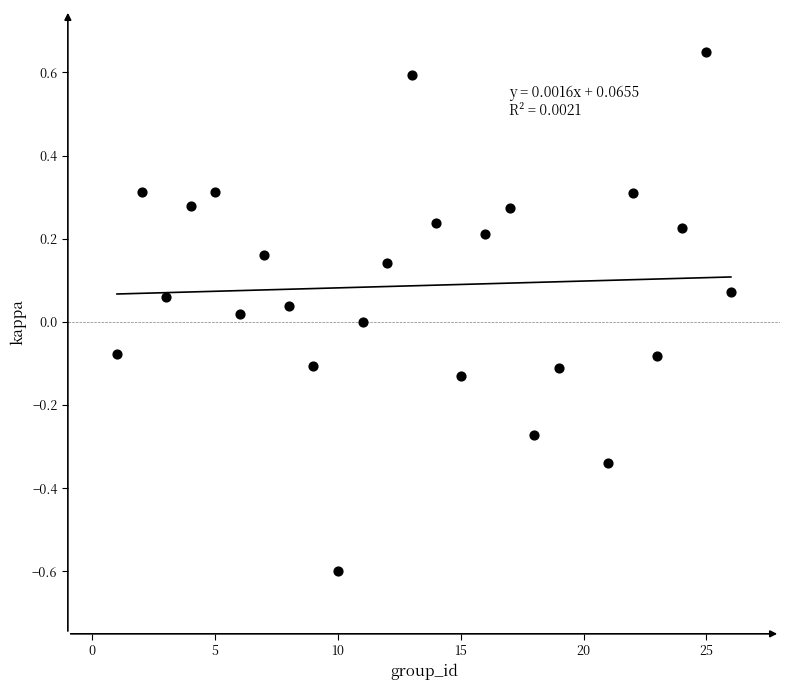

What is the range of X values (max minus min)?

25.0